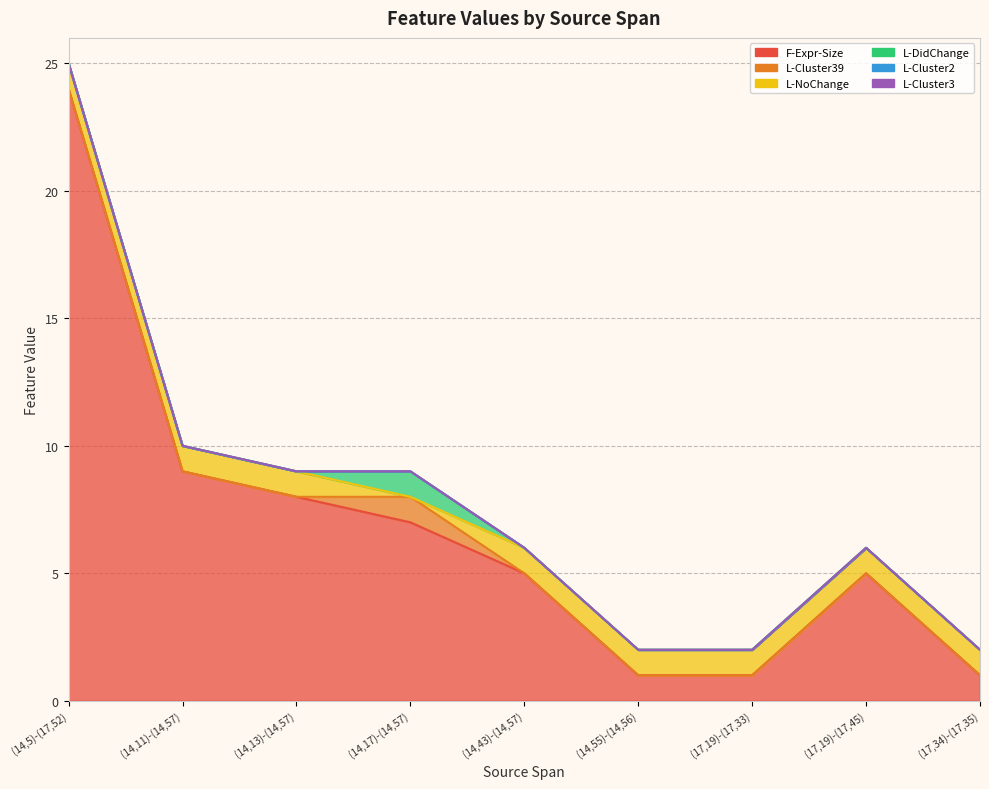

List the series in order of their peak value, highest first.

F-Expr-Size, L-Cluster39, L-NoChange, L-DidChange, L-Cluster2, L-Cluster3